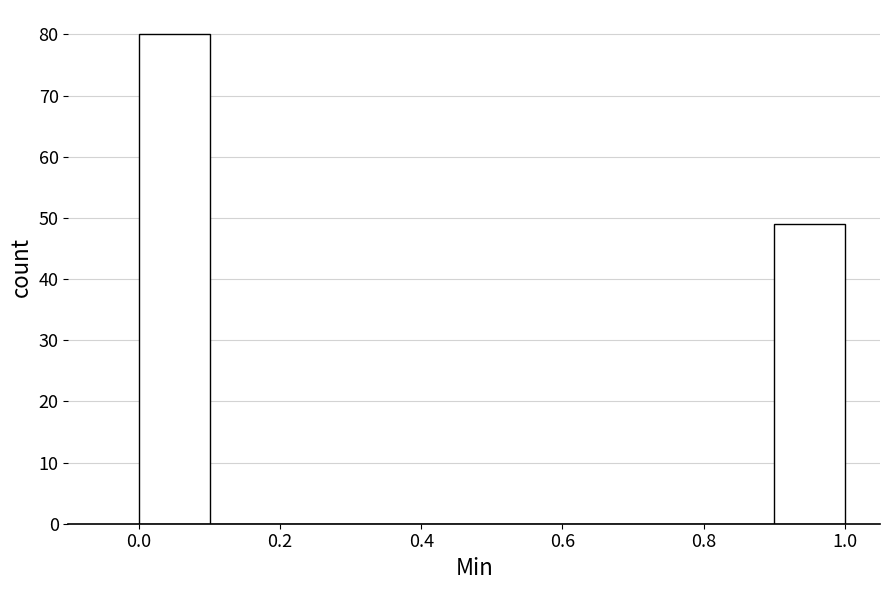

Reading left to right, transcribe this chart: for each bar, give the range it covers on the x-axis and its height. The values are not printed on the chart, so give them approximately, as read against the axis.

0.0 to 0.1: 80
0.1 to 0.2: 0
0.2 to 0.3: 0
0.3 to 0.4: 0
0.4 to 0.5: 0
0.5 to 0.6: 0
0.6 to 0.7: 0
0.7 to 0.8: 0
0.8 to 0.9: 0
0.9 to 1.0: 49